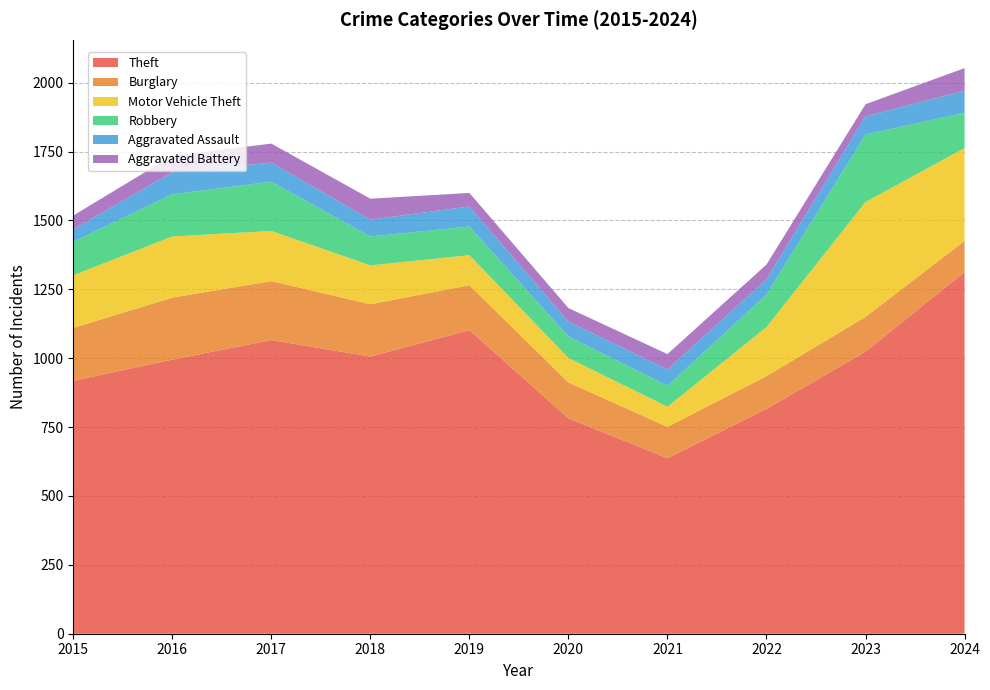

Reading left to right, what are all the values shown in this chart?

Theft: 918	995	1066	1006	1102	782	637	816	1024	1313
Burglary: 192	225	214	190	163	130	114	119	126	113
Motor Vehicle Theft: 191	222	182	141	109	89	73	178	417	337
Robbery: 122	153	179	105	104	78	76	118	245	128
Aggravated Assault: 45	80	69	61	73	54	59	55	66	80
Aggravated Battery: 50	60	69	76	49	49	56	54	44	82